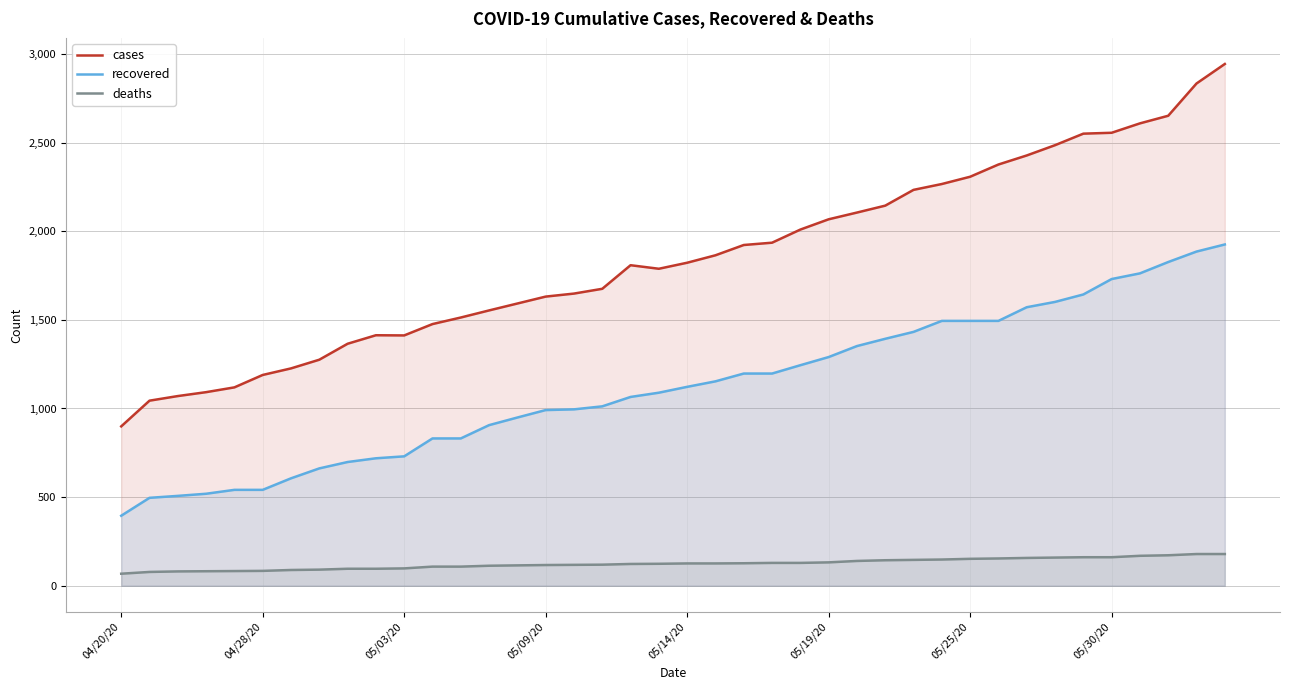

What is the smallest value displayed?

68